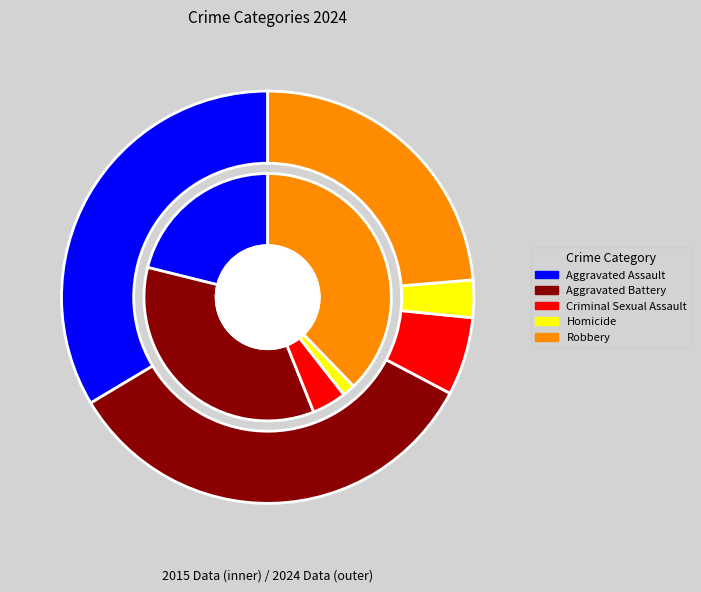

Rank the categories by value from lowest to highest.

Homicide, Criminal Sexual Assault, Robbery, Aggravated Assault, Aggravated Battery